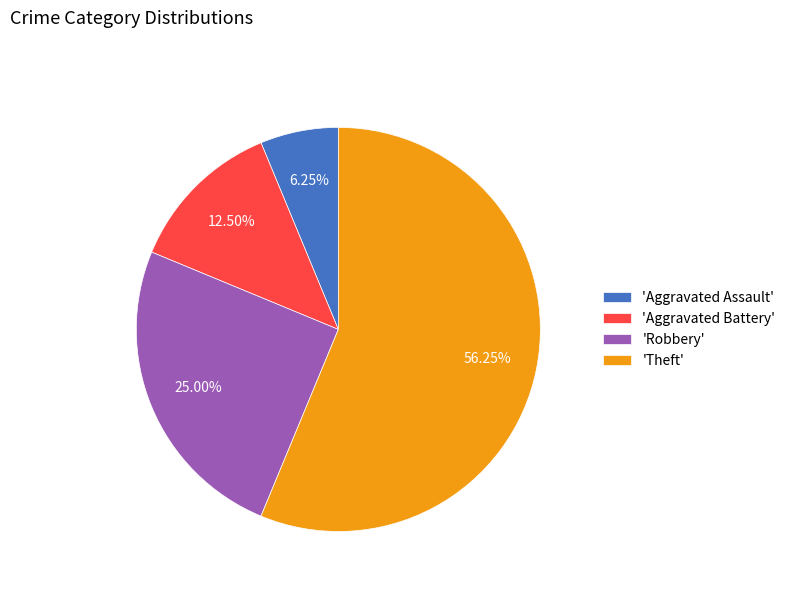

Does any single category account for the majority?

Yes